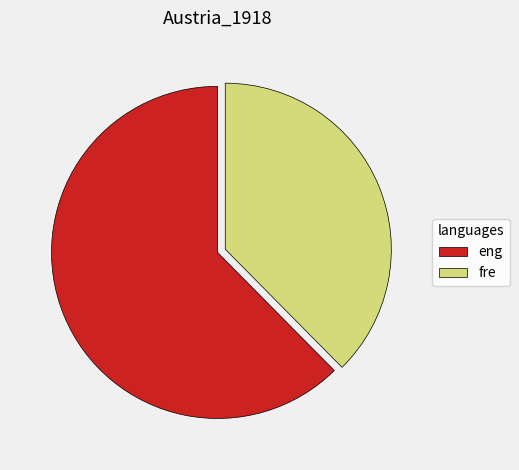

Is there a majority slice in this chart?

Yes